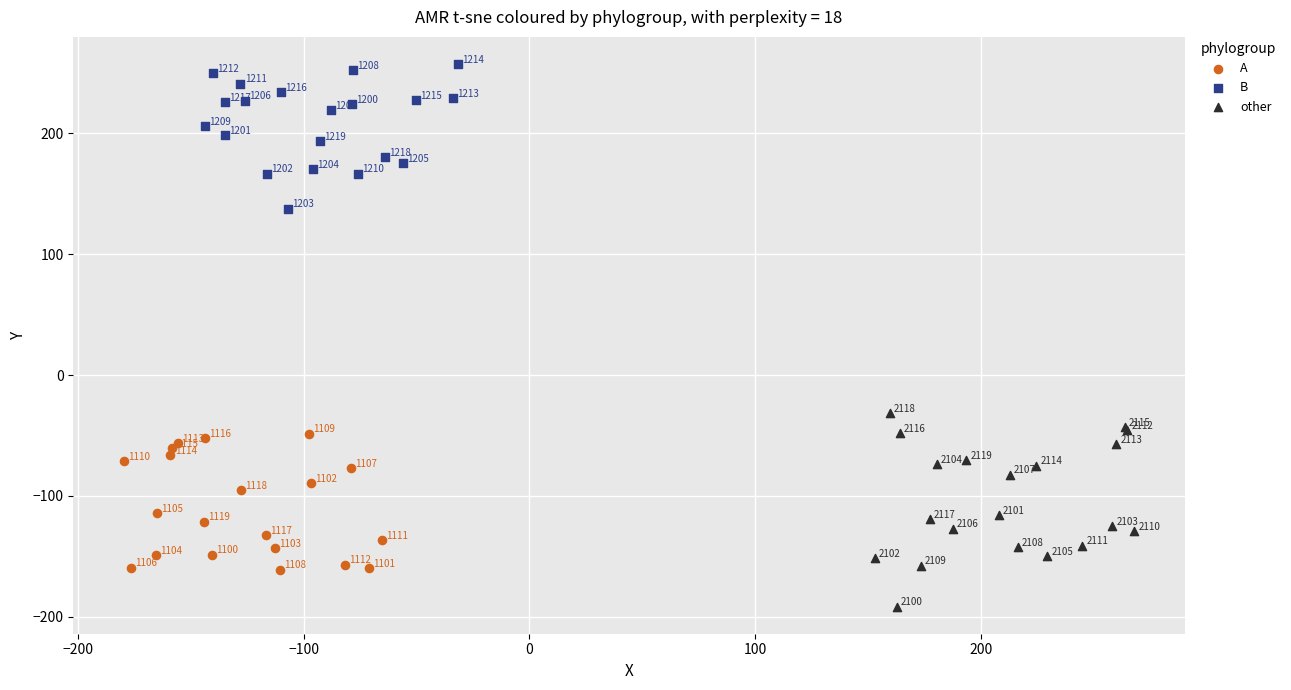

Which series contains the highest Y value?

B